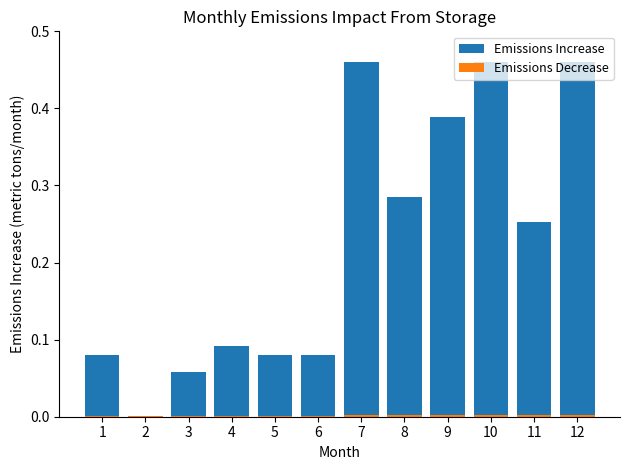

At which label does Emissions Decrease reach its peak?

8